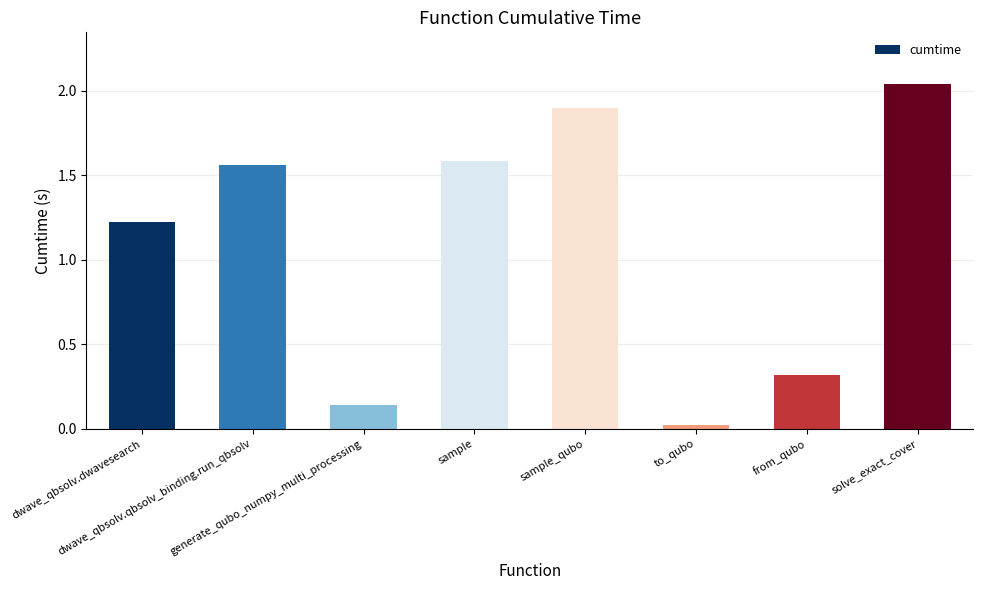

What is the sum of all values?

8.8